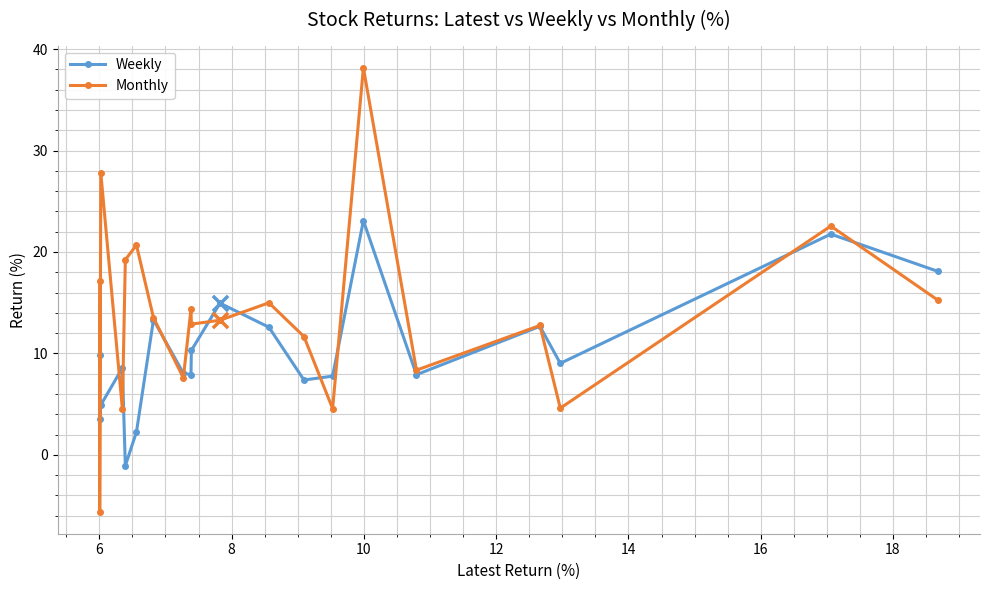

Which series has the largest total across all categories?

Monthly